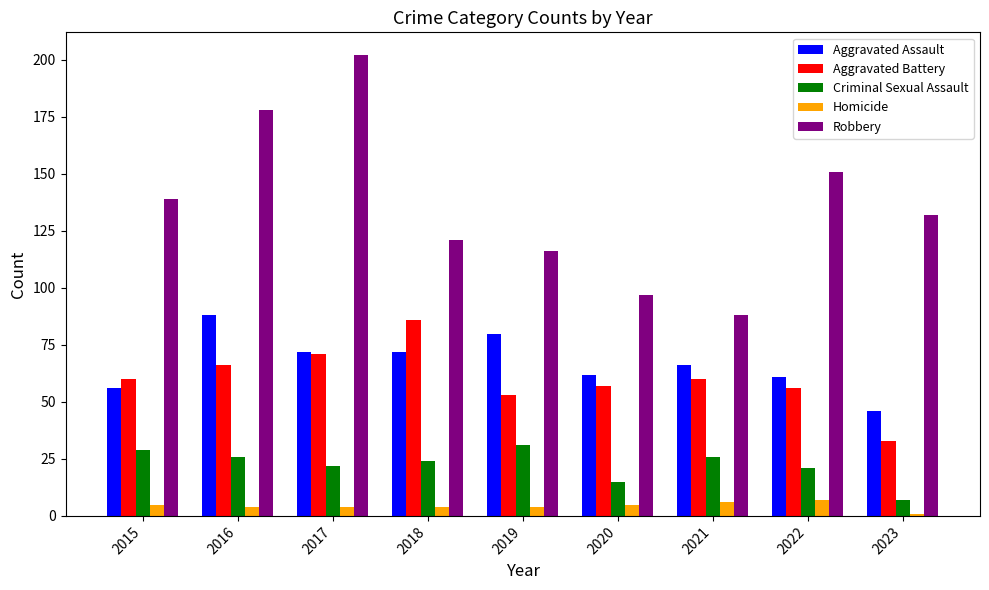

The Robbery series shows 116 at 2019. True or false?

True